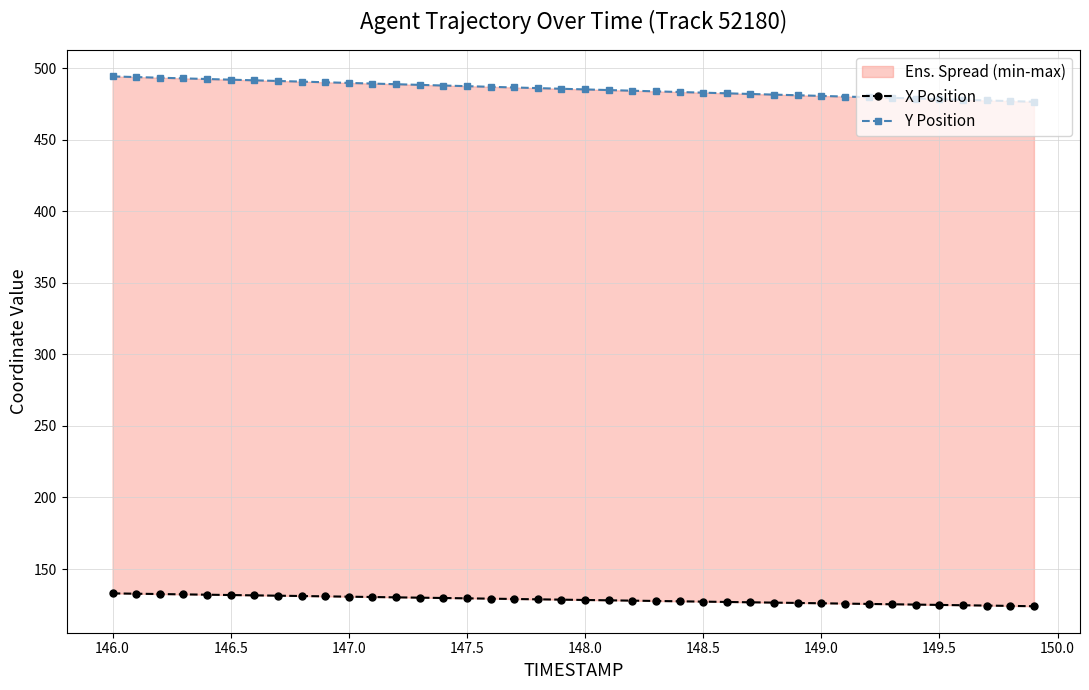

True or false: X Position has more than 1 interior local peaks.

False